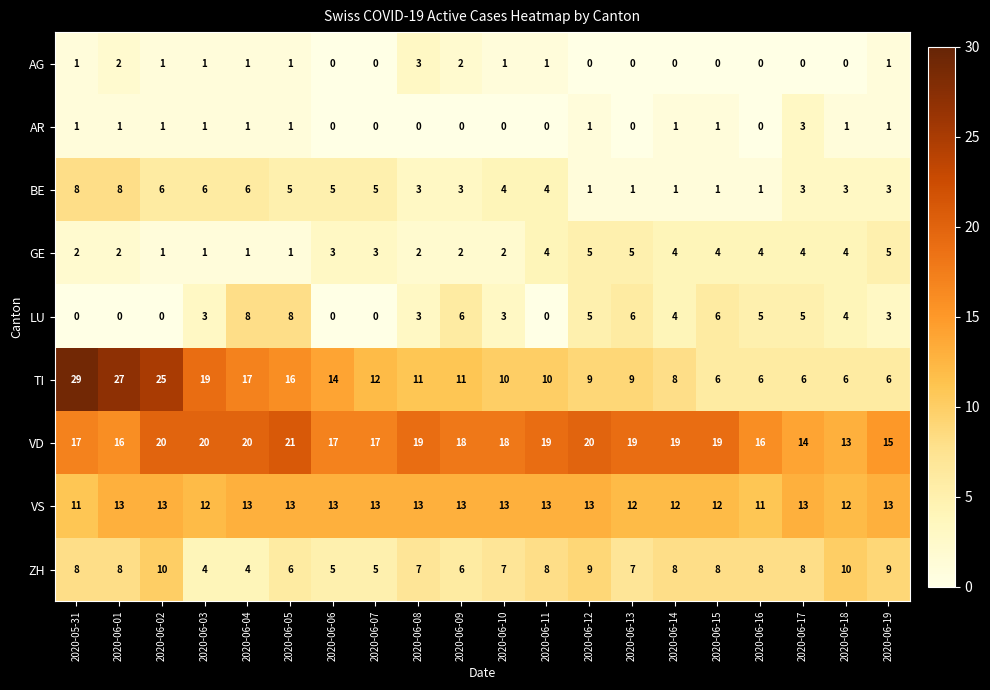

How many BE values are between 3 and 6?

13